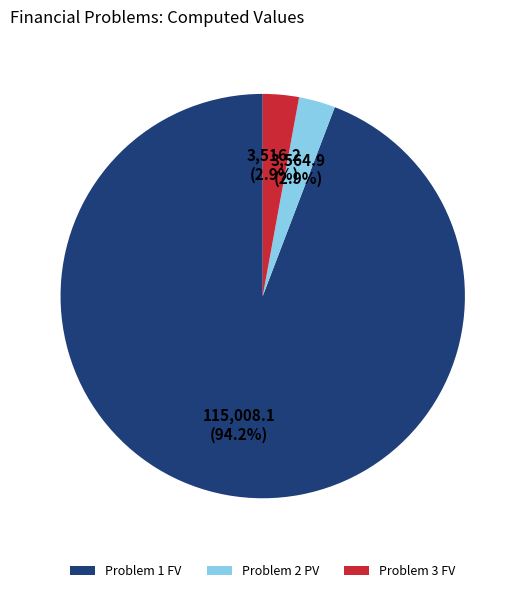

What percentage is the Problem 3 FV slice, to the nearest percent?

3%